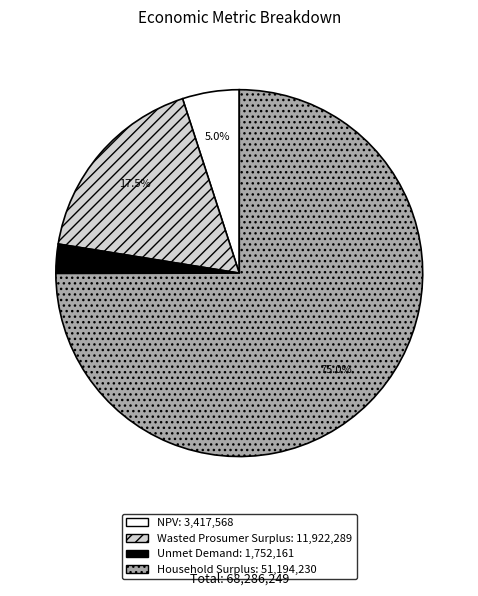

To the nearest percent, what percentage of the pie is Household Surplus?

75%